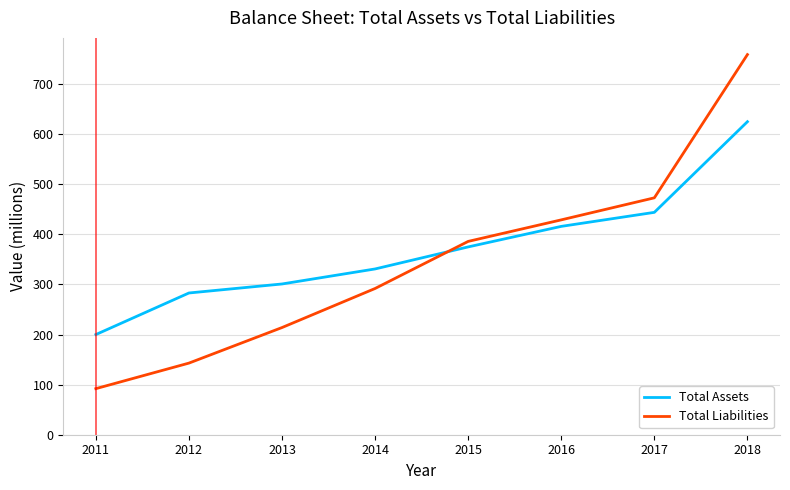

Rank the categories by Total Assets value from lowest to highest.

2011, 2012, 2013, 2014, 2015, 2016, 2017, 2018